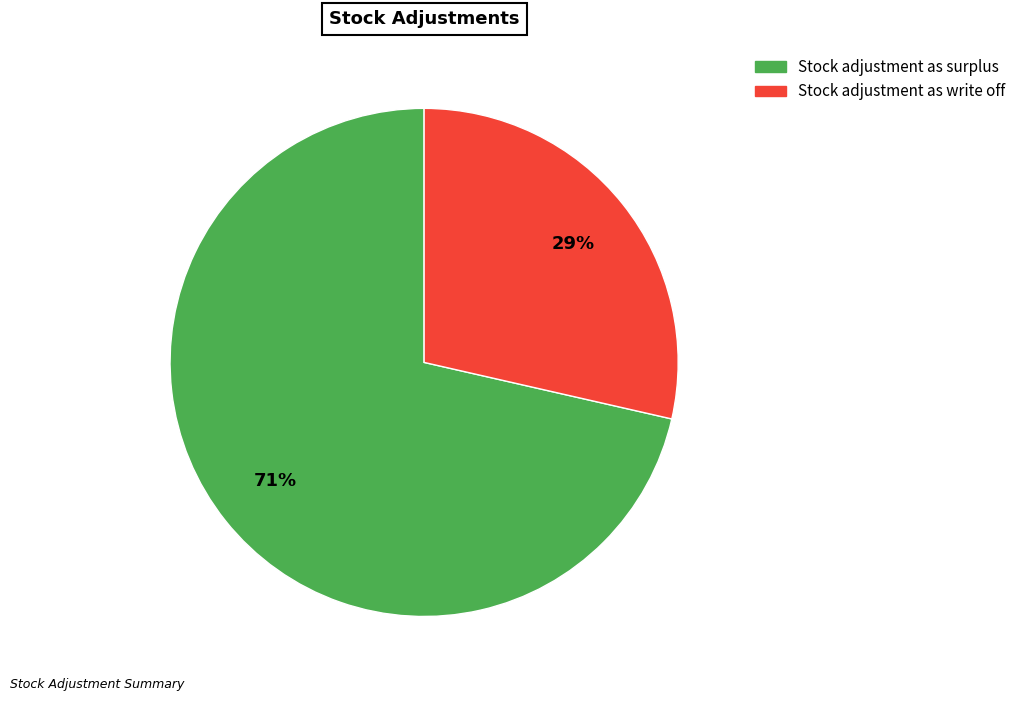

Which category accounts for the majority?

Stock adjustment as surplus